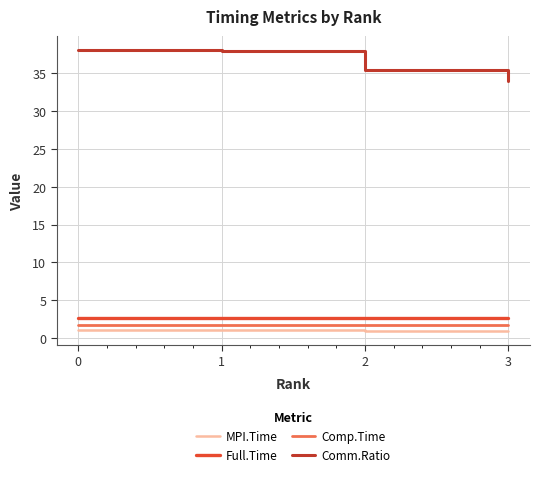

True or false: Comm.Ratio has a value of 35.5 at 2.

True